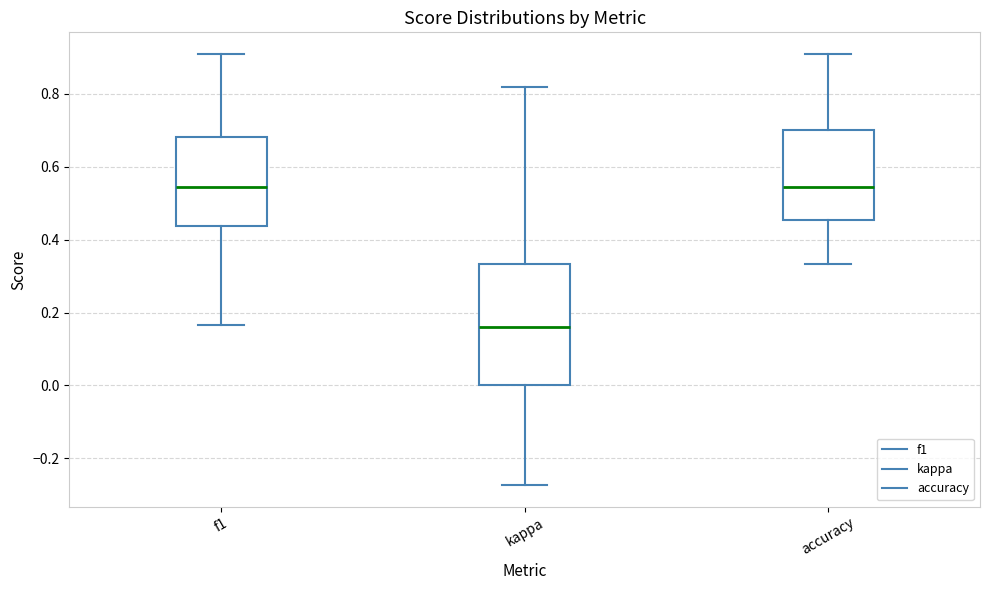

Reading left to right, transcribe this box plot: for each box, give where its median line is, the range the box spans, and where its two whiskers end, as read against the y-axis. The values are not printed on the chart, so give them approximately, as read against the axis.

f1: median 0.54, box 0.44 to 0.68, whiskers 0.16 to 0.90
kappa: median 0.16, box 0.00 to 0.34, whiskers -0.28 to 0.82
accuracy: median 0.54, box 0.46 to 0.70, whiskers 0.34 to 0.90